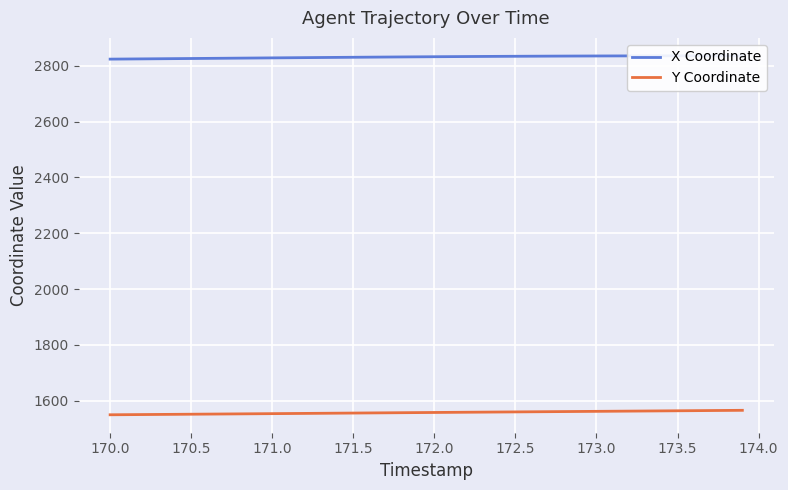

True or false: X Coordinate and Y Coordinate cross at least once.

False